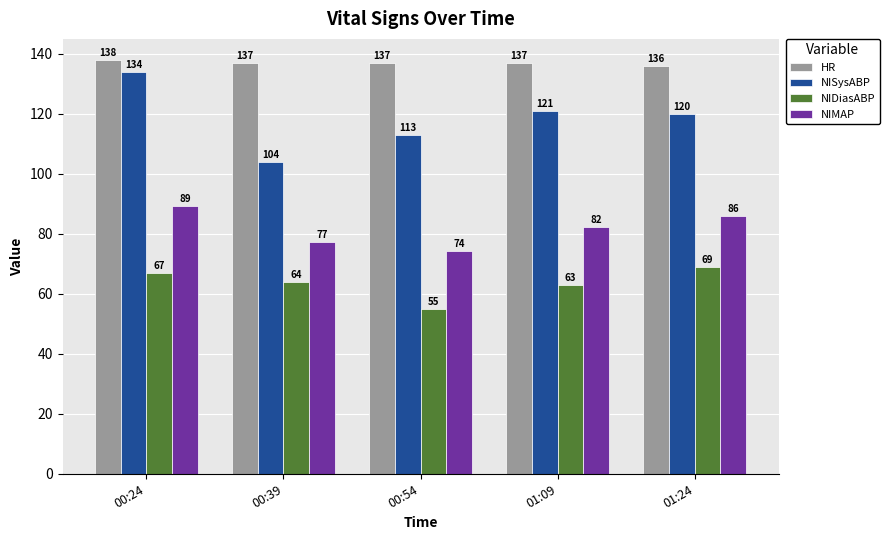

What is the label of the 4th bar from the left?

01:09